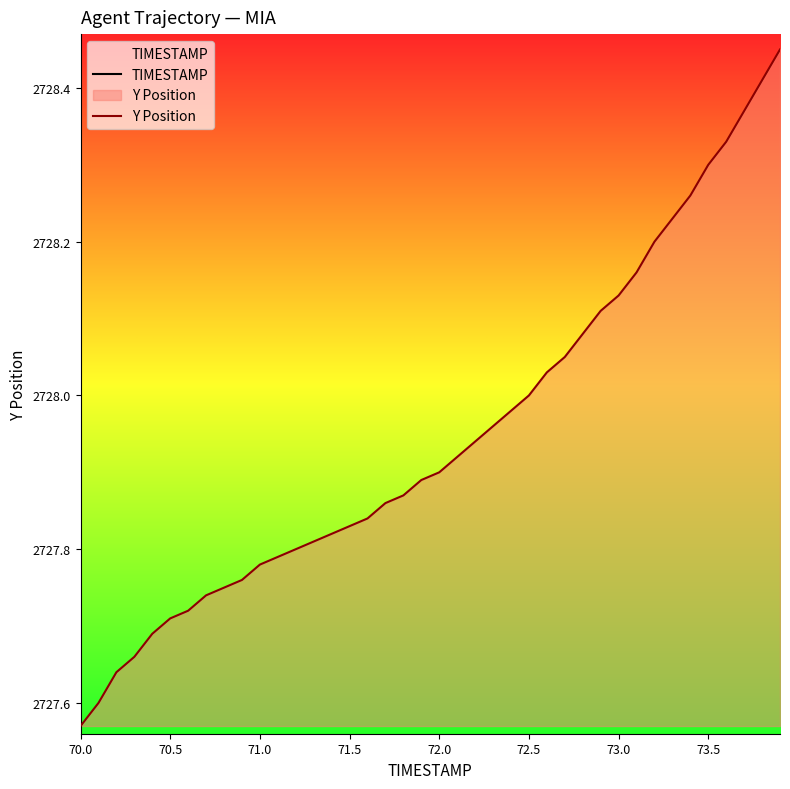

True or false: Y Position has a value of 3577.7 at 73.5.

False